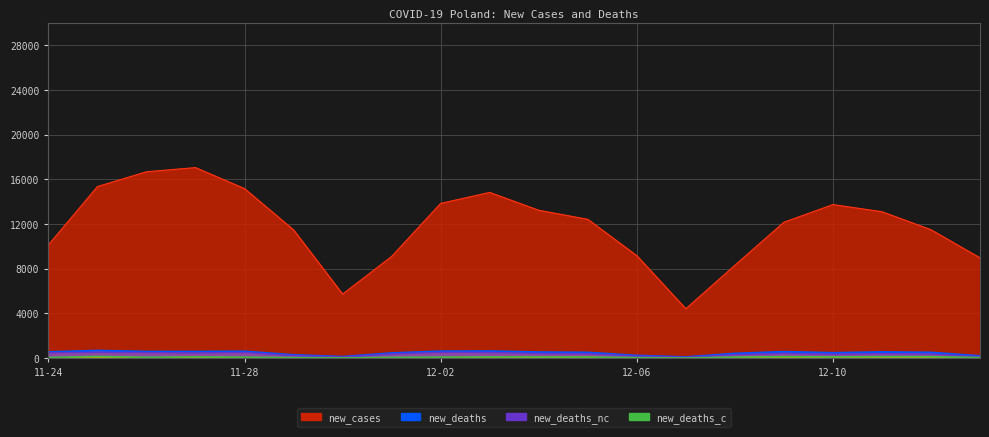

What is the total value across all series at 2020-12-12?

12501